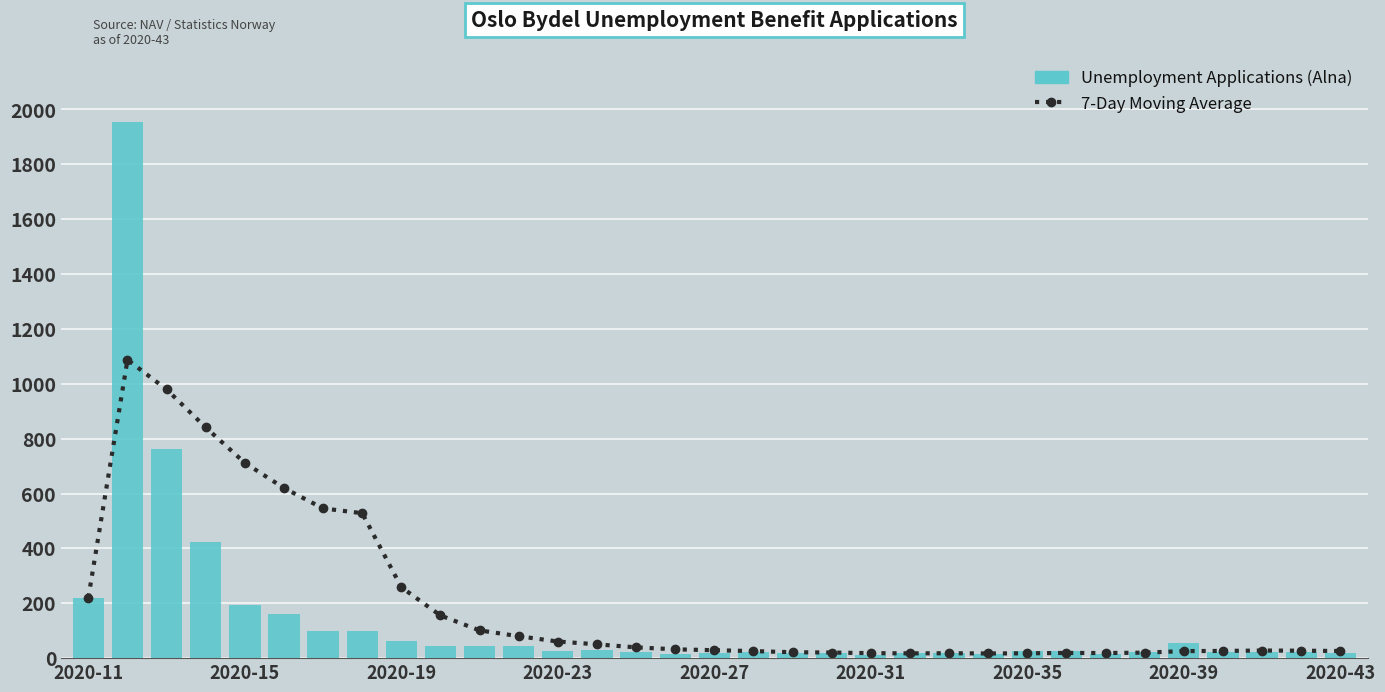

What is the average value of the 7-Day Moving Average series?

202.6